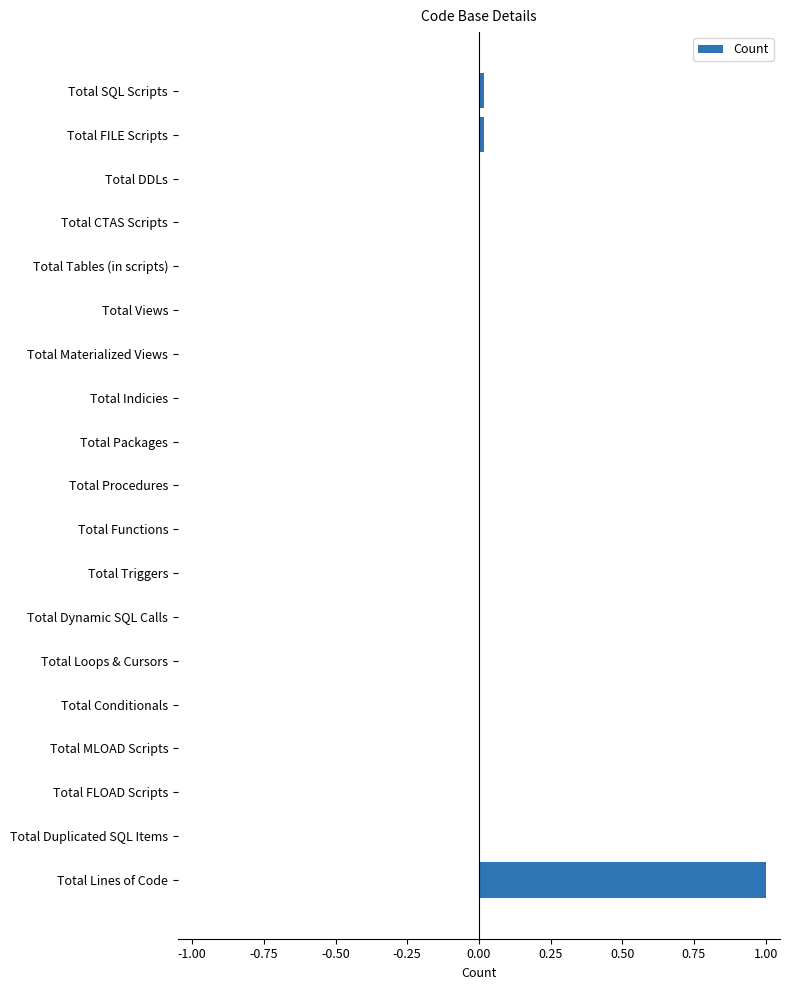

What is the change in value from Total Dynamic SQL Calls to Total Lines of Code?

+1.0